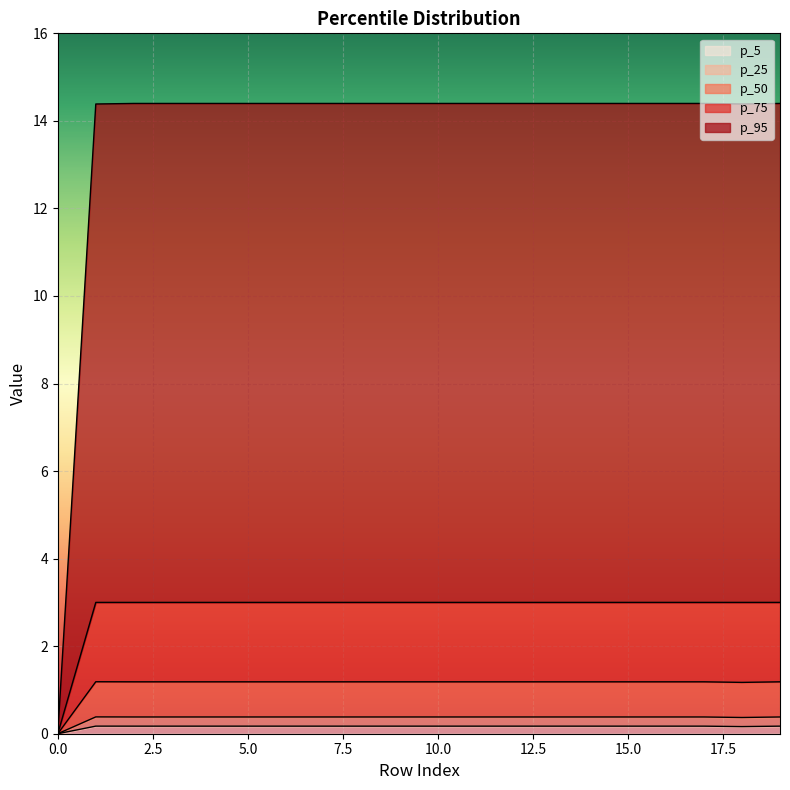

Which series has the largest range (max minus min)?

p_95